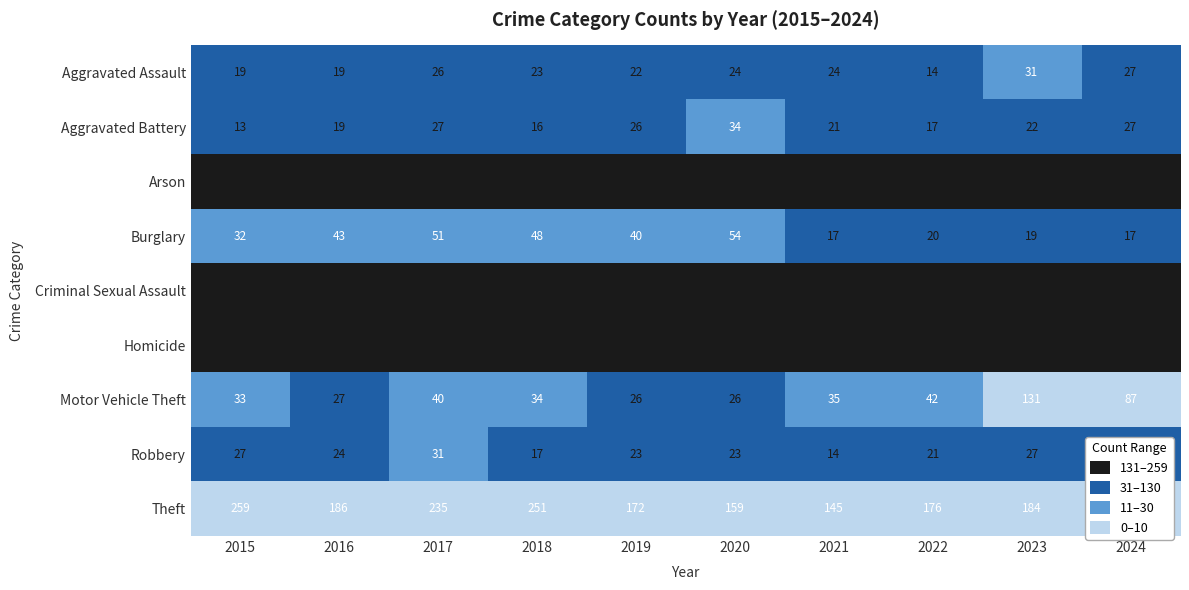

Between 2022 and 2016, which is larger?

2016